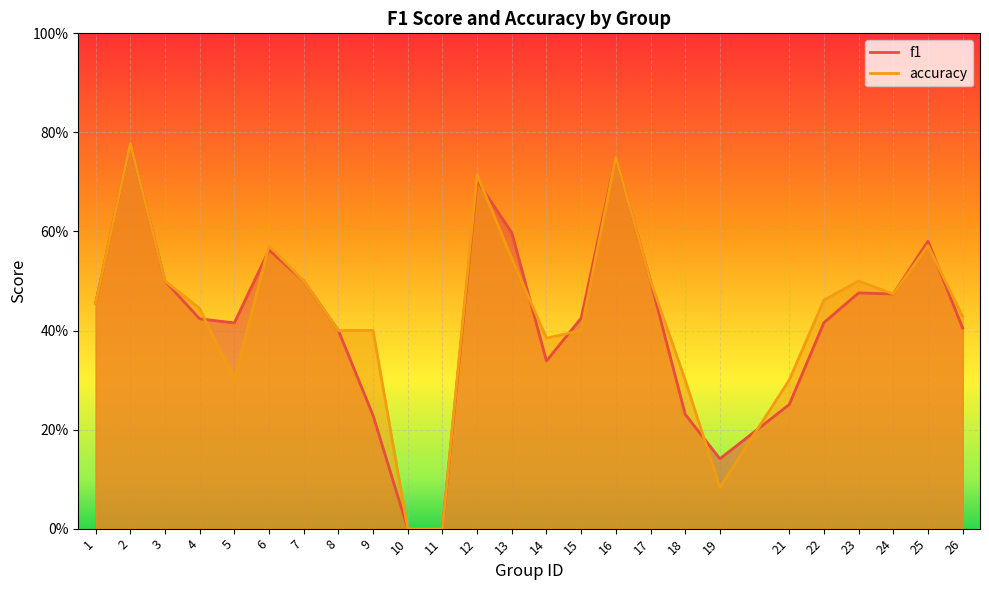

How many lines are shown in the chart?

2